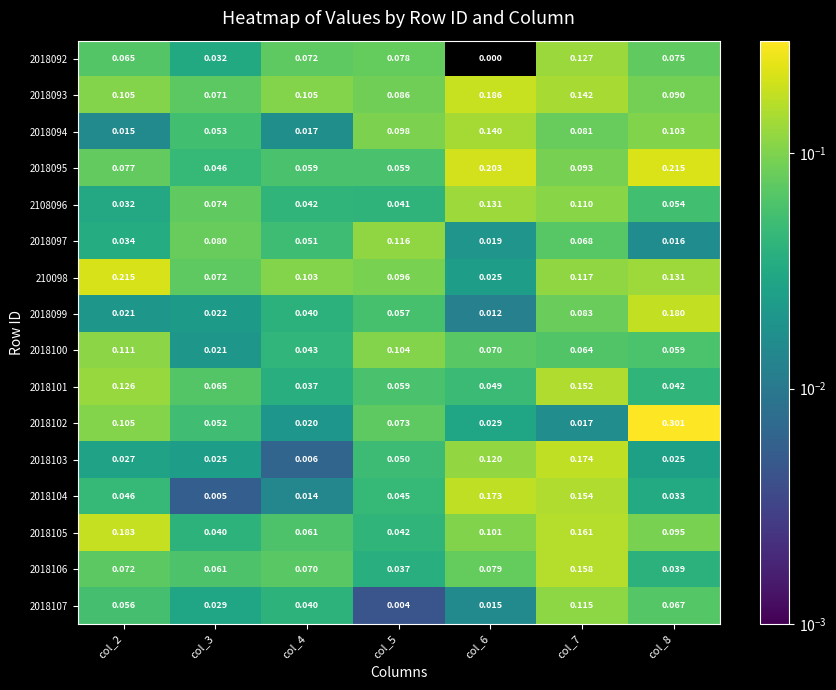

Is the value of 2018104 at col_5 greater than the value of 2018101 at col_5?

No